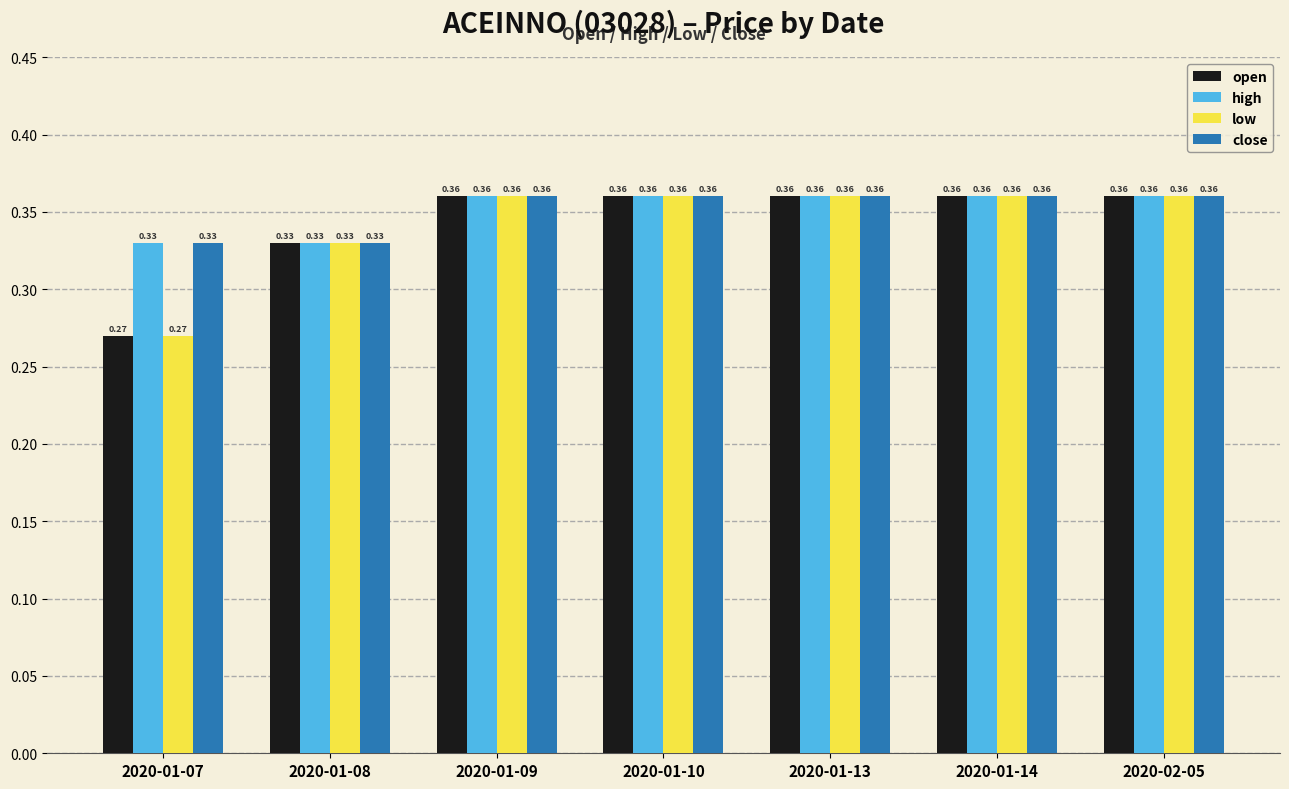

What is the sum of the close values at 2020-01-08 and 2020-01-13?

0.7